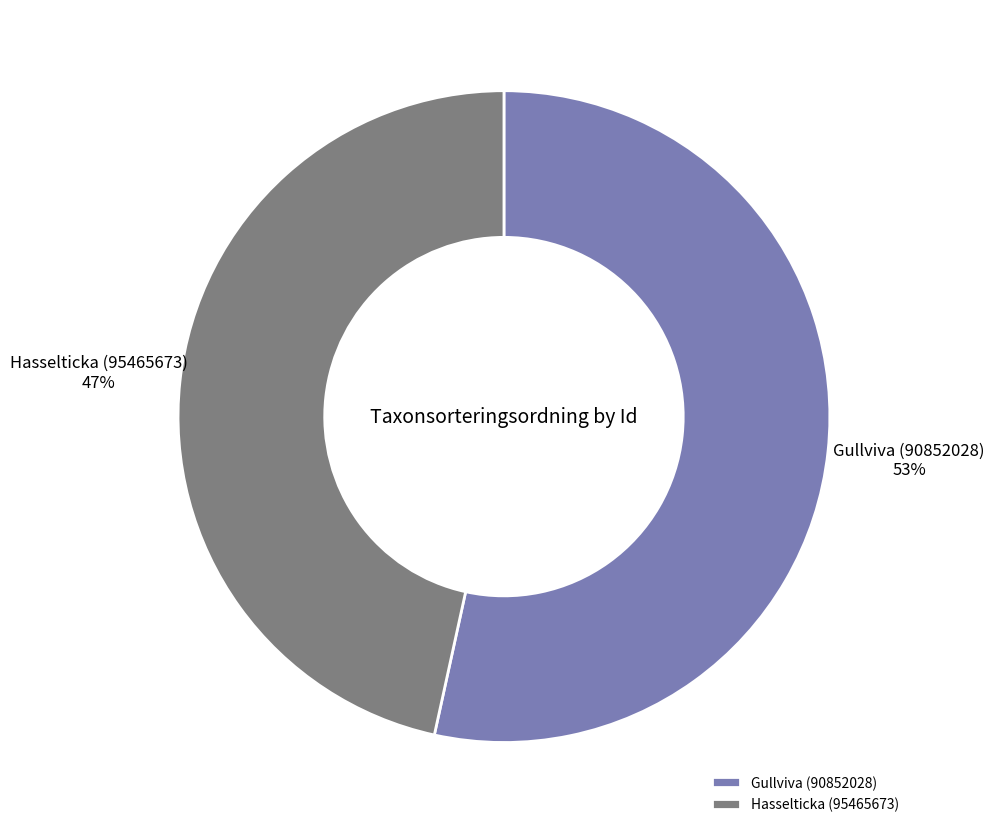

To the nearest percent, what is the combined percentage of Gullviva (90852028) and Hasselticka (95465673)?

100%